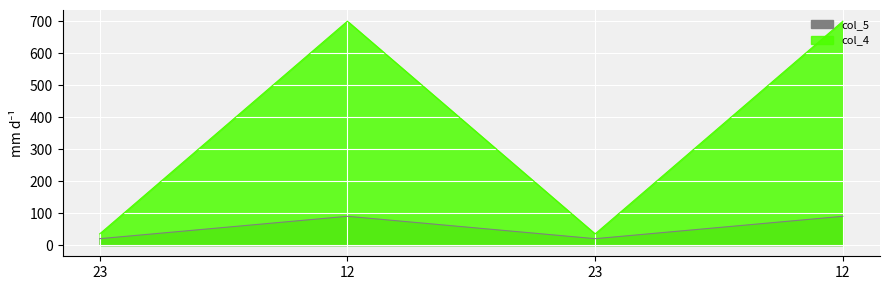

Is the value of col_4 at 23 greater than the value of col_5 at 23?

No